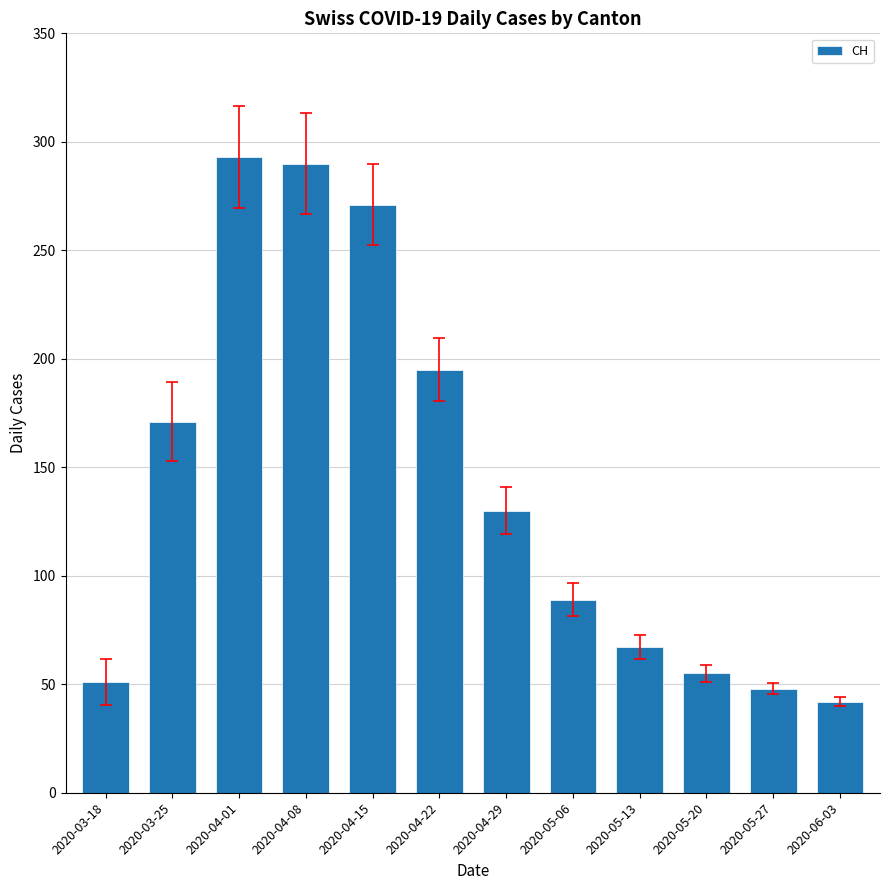

Between 2020-04-22 and 2020-03-18, which is larger?

2020-04-22